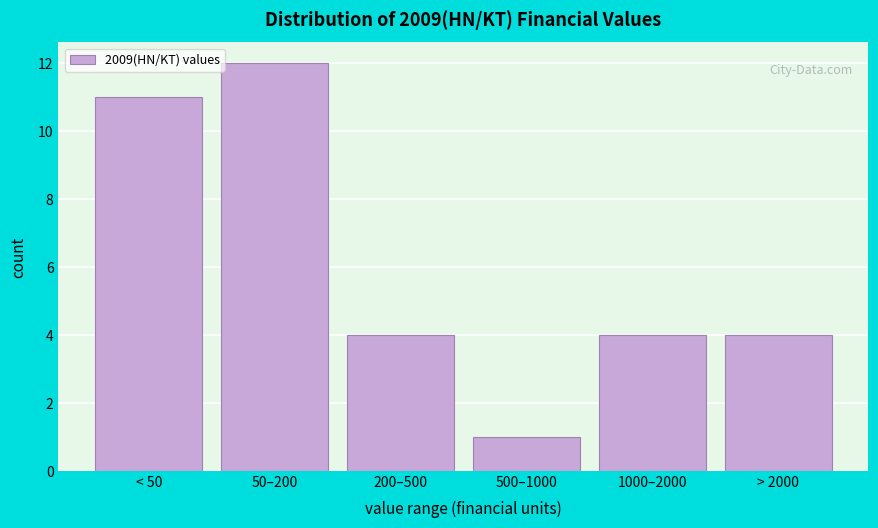

Reading left to right, transcribe all the data shown in this chart.

< 50=11	50–200=12	200–500=4	500–1000=1	1000–2000=4	> 2000=4